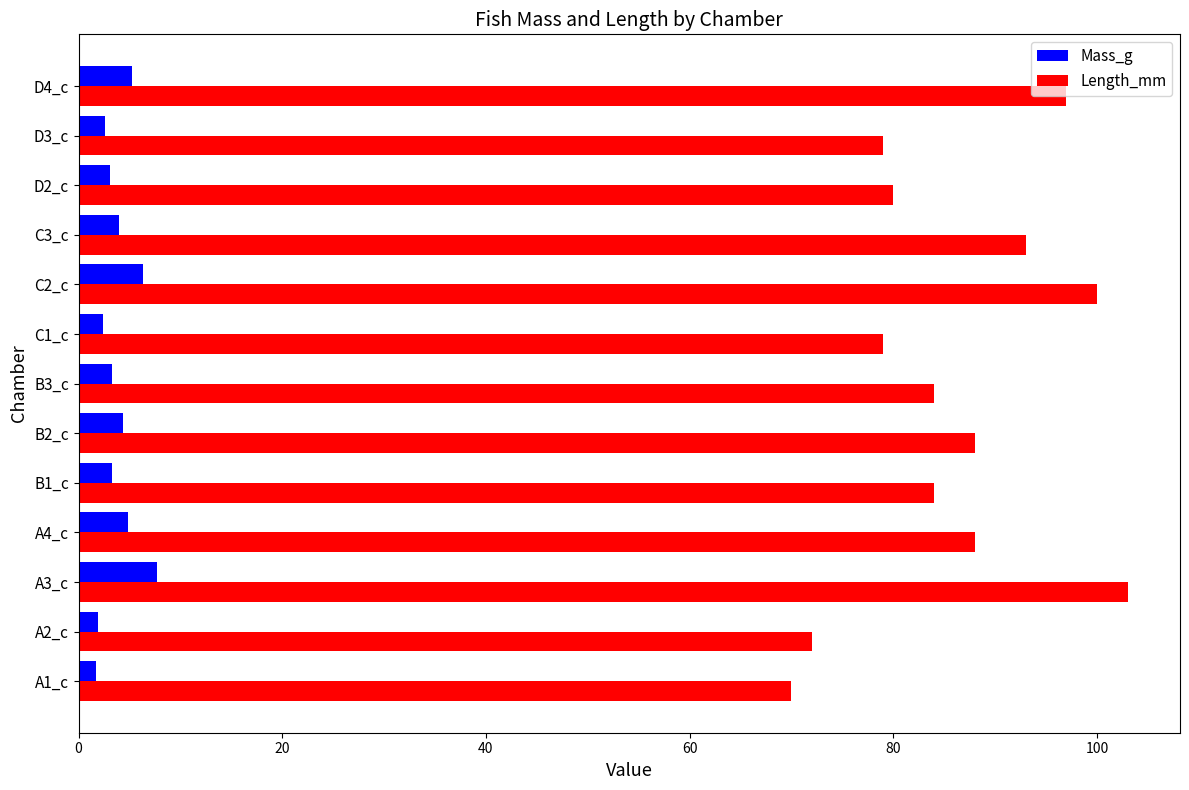

At how many categories does at least one series exceed 33?

13